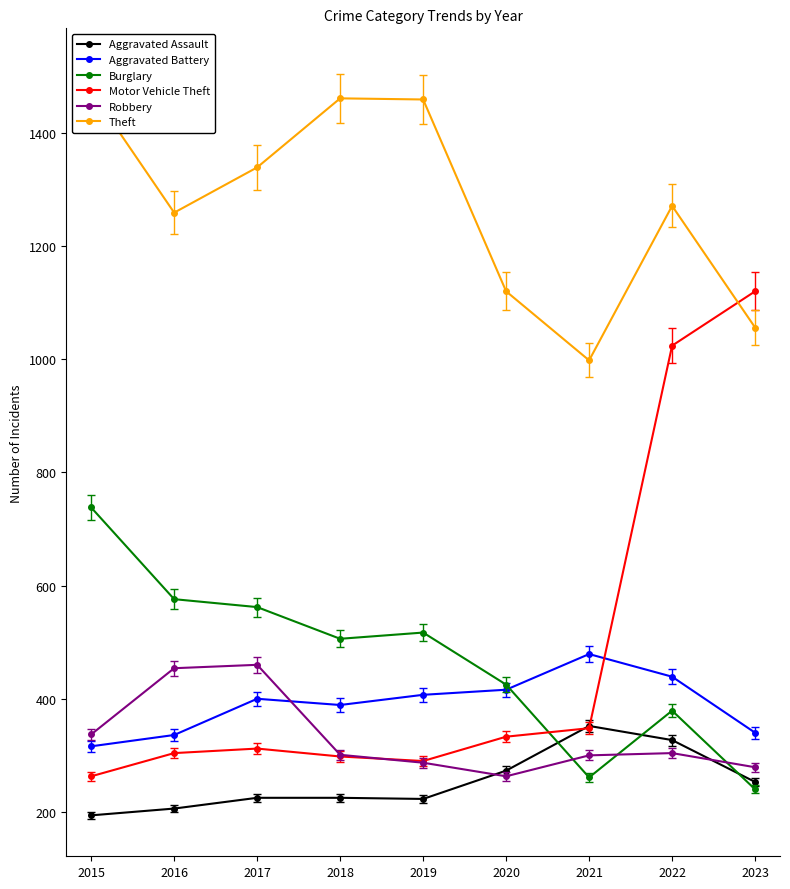

How many lines are shown in the chart?

6